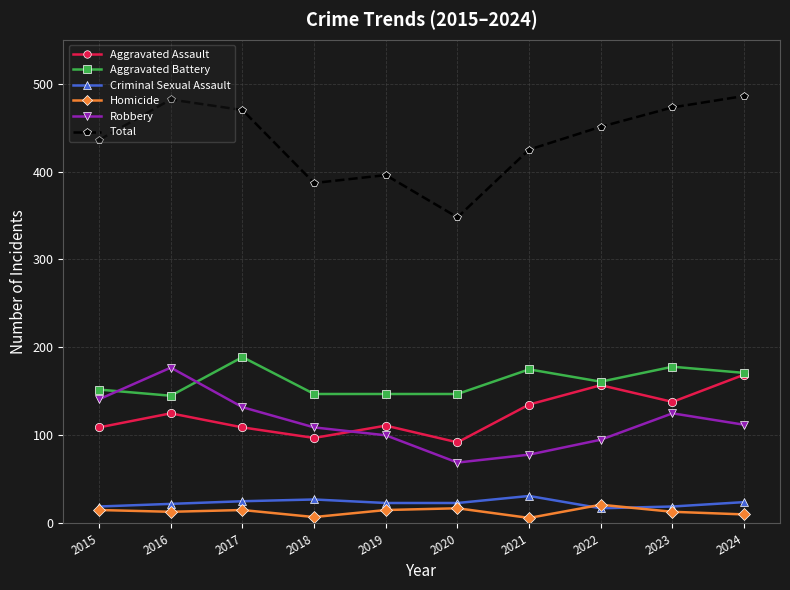

True or false: Aggravated Assault and Homicide cross at least once.

False